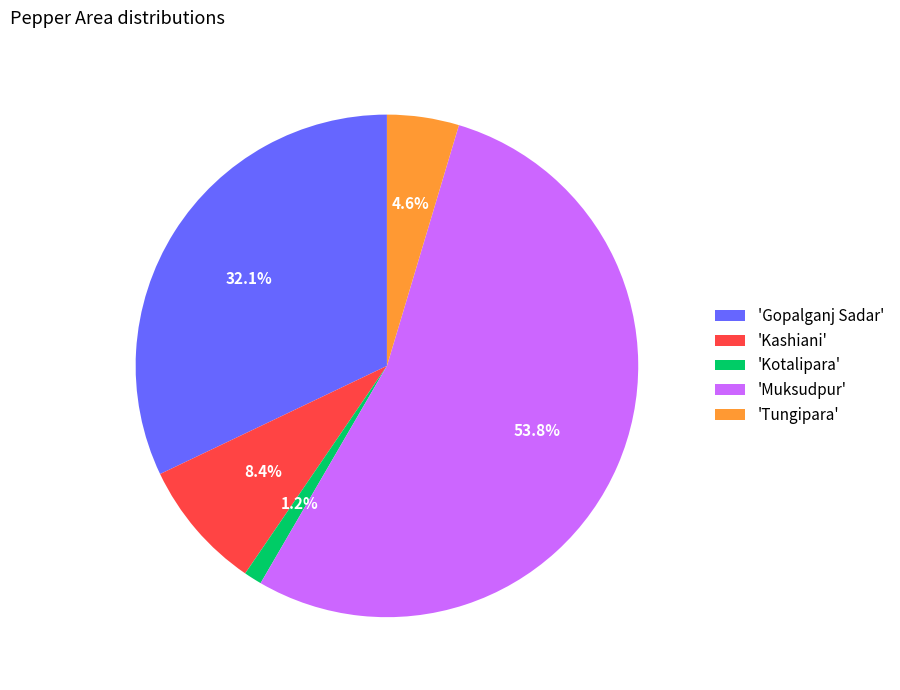

What is the ratio of the value at 'Gopalganj Sadar' to the value at 'Kashiani'?

3.8